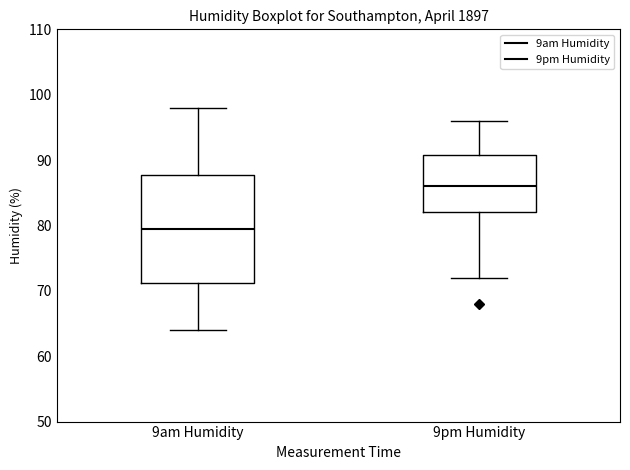

Reading left to right, read every box against the y-axis: the position of its median line, the range the box covers, and the ends of its whiskers. The values are not printed on the chart, so give them approximately, as read against the axis.

9am Humidity: median 80, box 71 to 88, whiskers 64 to 98
9pm Humidity: median 86, box 82 to 91, whiskers 72 to 96